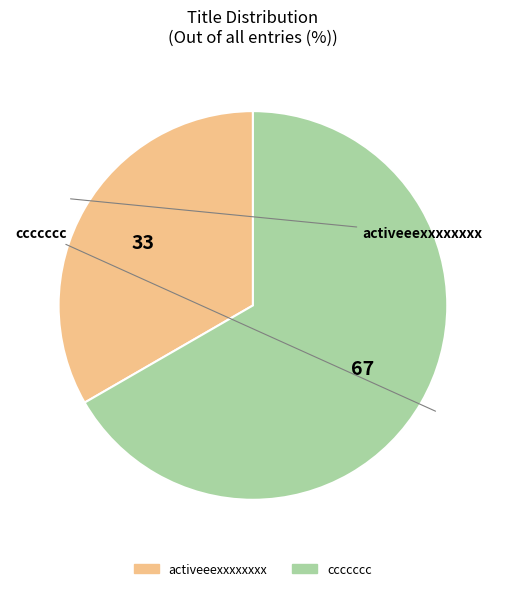

What is the largest slice in the pie chart?

ccccccc